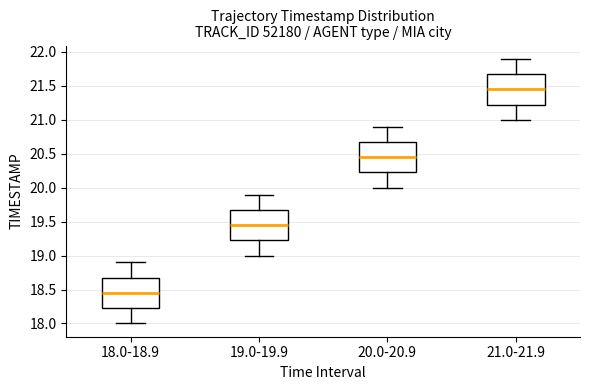

Reading left to right, transcribe this box plot: for each box, give where its median line is, the range the box spans, and where its two whiskers end, as read against the y-axis. The values are not printed on the chart, so give them approximately, as read against the axis.

18.0-18.9: median 18.45, box 18.25 to 18.70, whiskers 18.00 to 18.90
19.0-19.9: median 19.45, box 19.25 to 19.70, whiskers 19.00 to 19.90
20.0-20.9: median 20.45, box 20.25 to 20.70, whiskers 20.00 to 20.90
21.0-21.9: median 21.45, box 21.25 to 21.70, whiskers 21.00 to 21.90